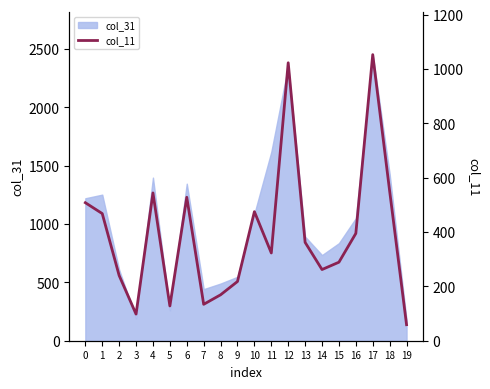

Is it true that the value at 6 is 283?

False